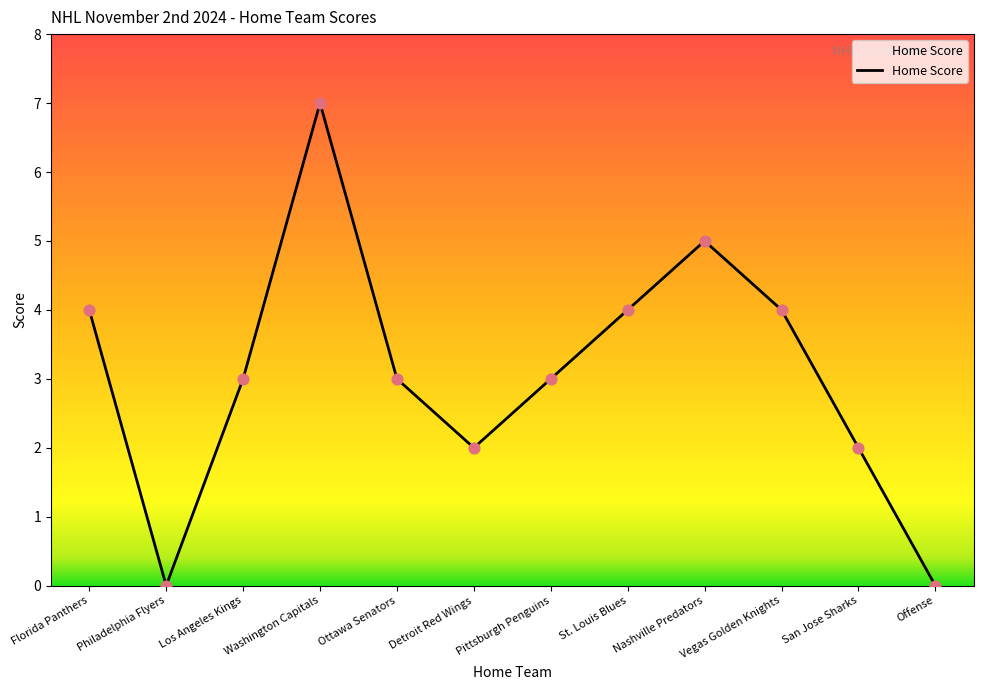

Which has a higher value, Offense or Nashville Predators?

Nashville Predators